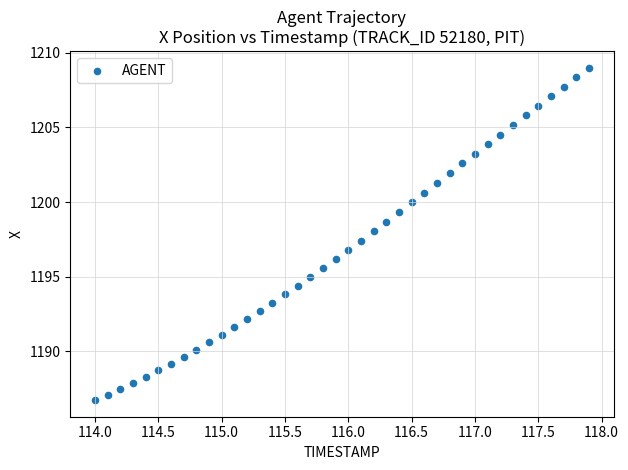

What is the range of X values (max minus min)?

3.9